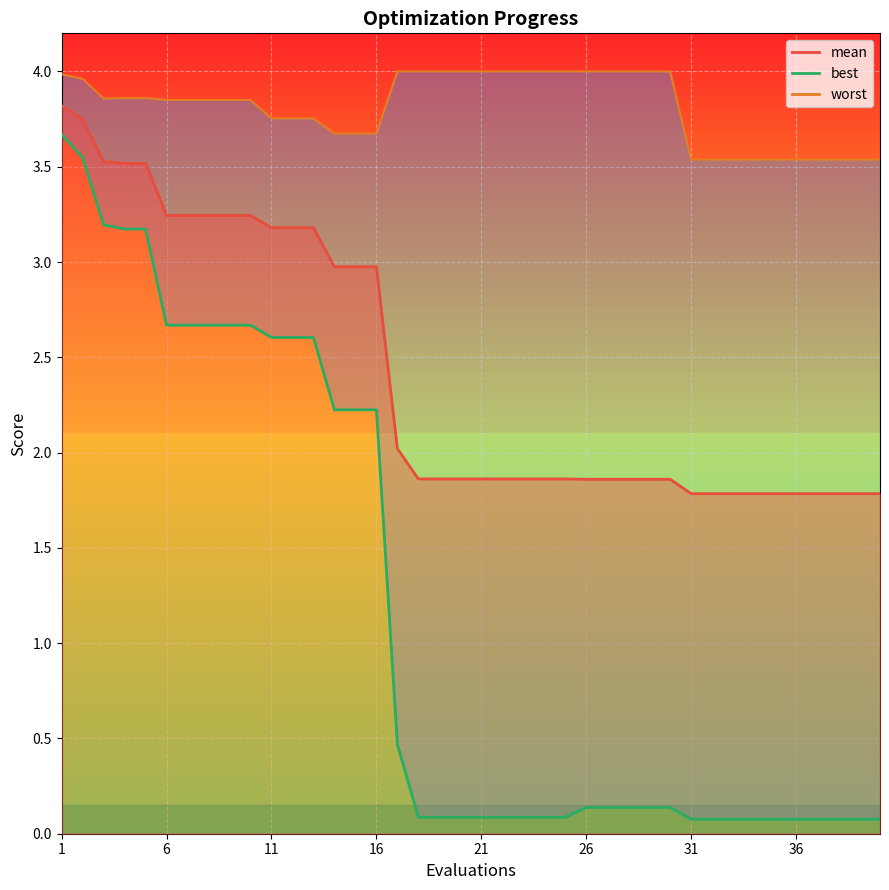

What are all the series names shown in the legend?

worst, mean, best